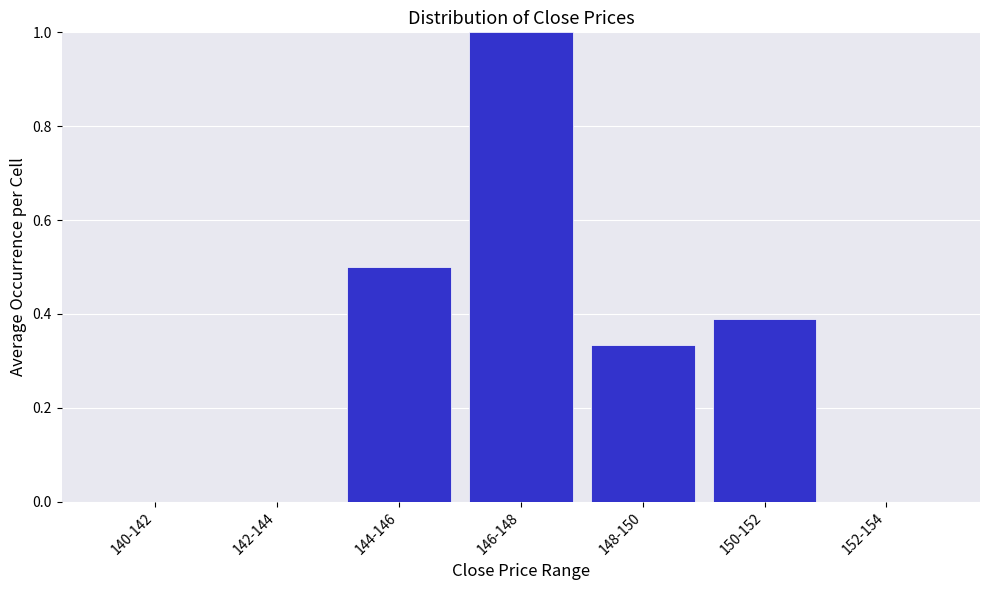

At which category does the chart reach its peak across all series?

146-148